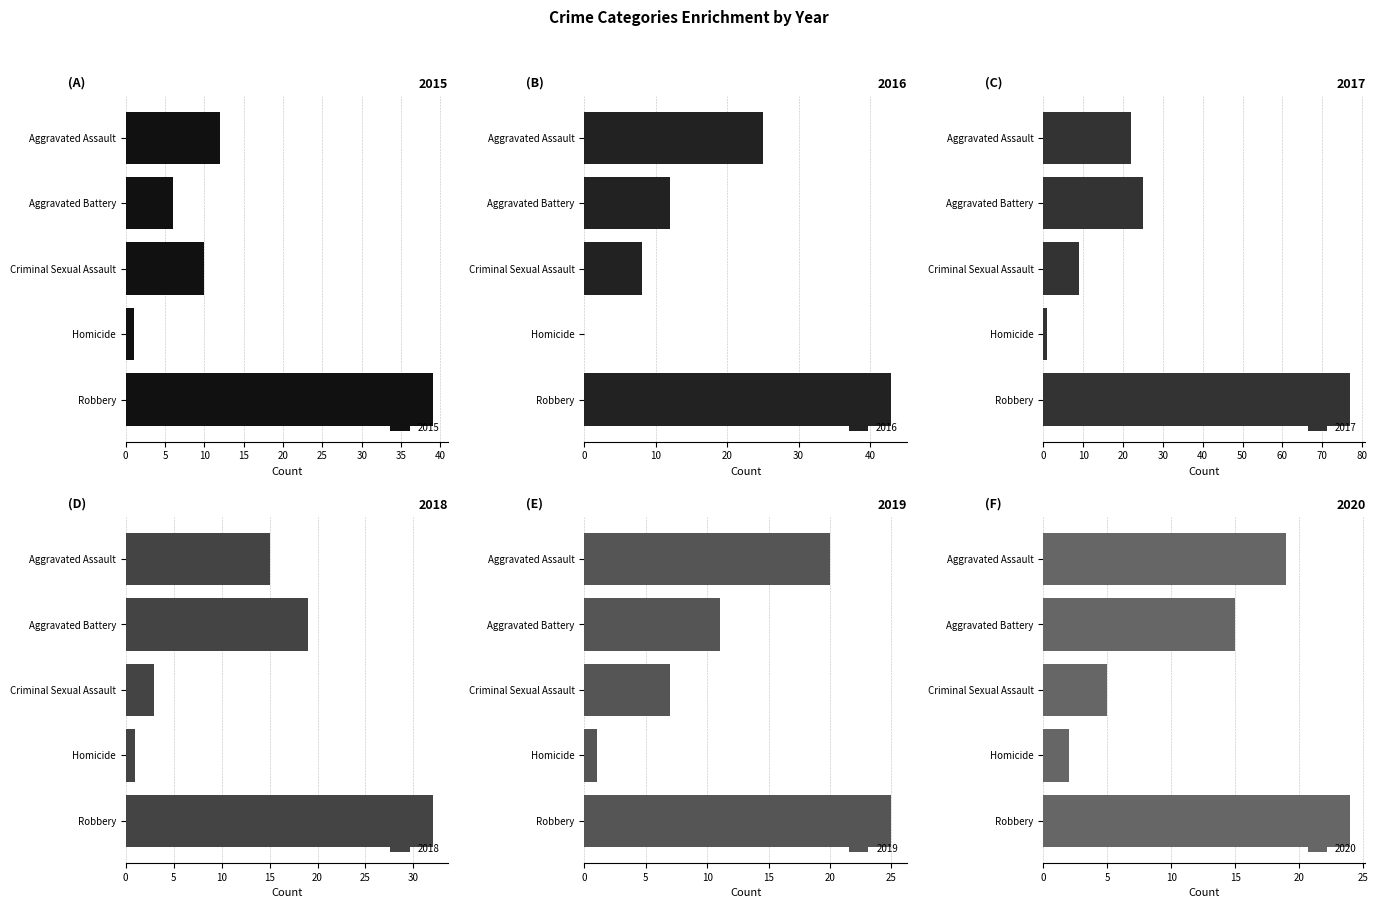

The 2020 series shows 15 at Aggravated Battery. True or false?

True